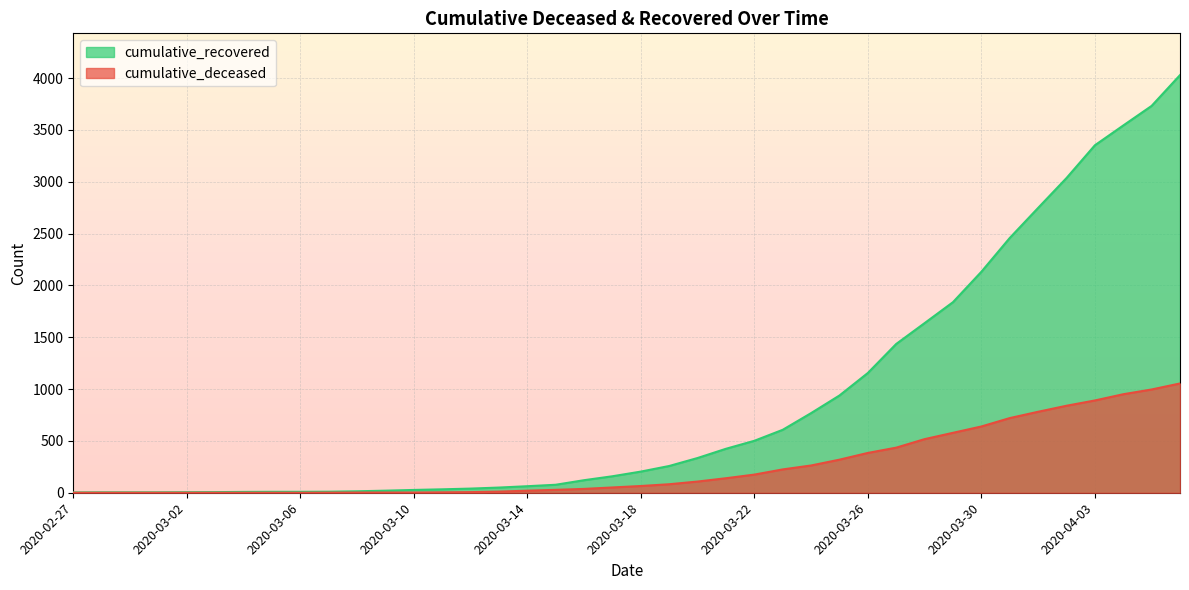

True or false: cumulative_deceased has a value of 83 at 2020-03-21.

False